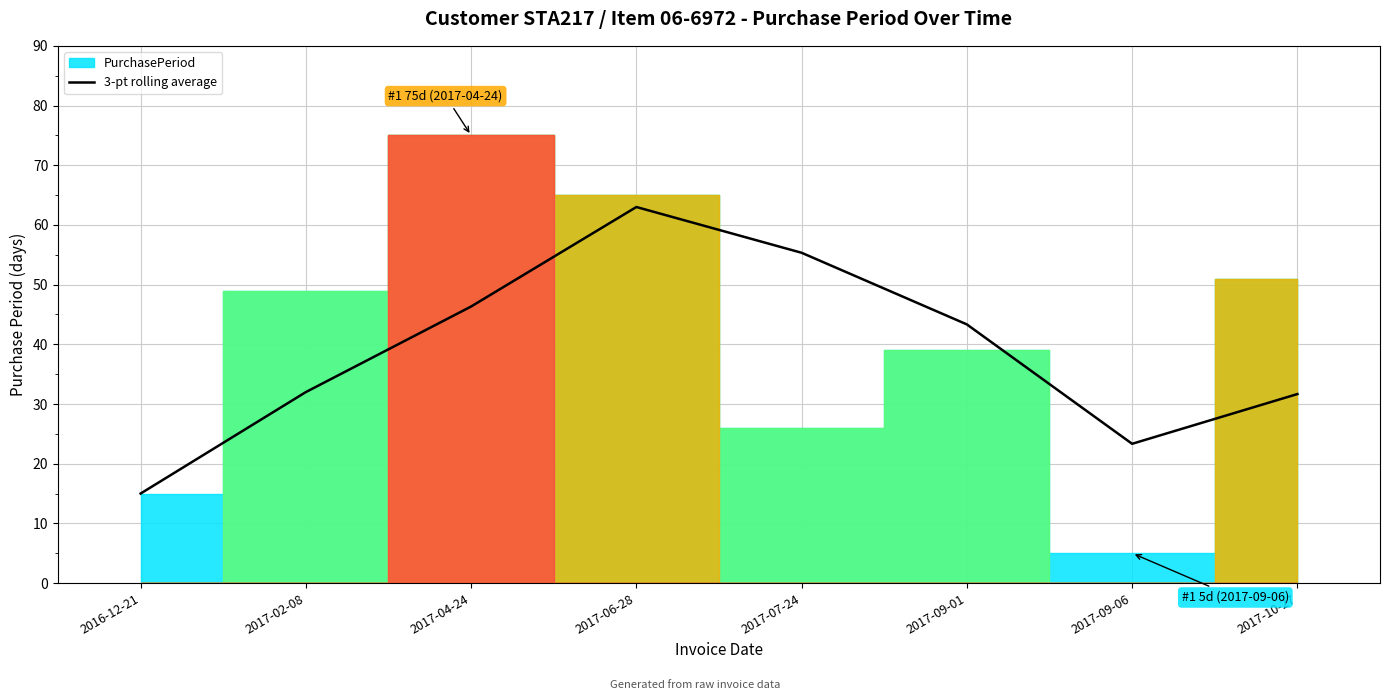

Between 2017-09-06 and 2017-09-01, which is larger?

2017-09-01